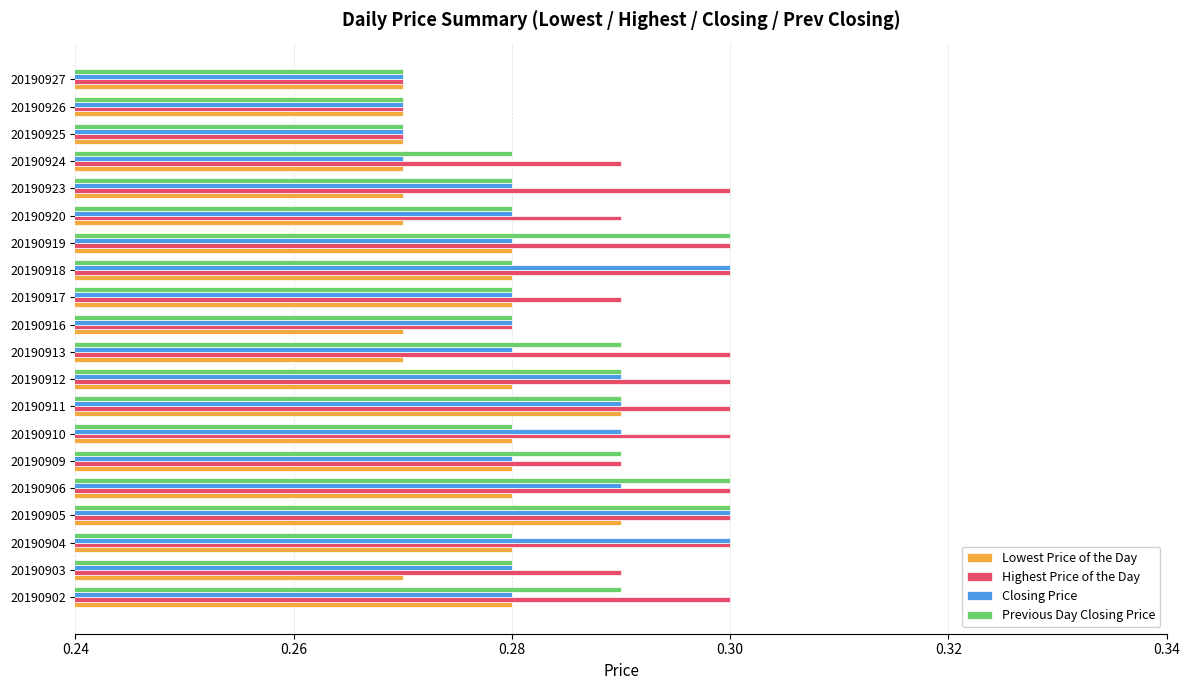

The Highest Price of the Day series shows 0.3 at 20190920. True or false?

True